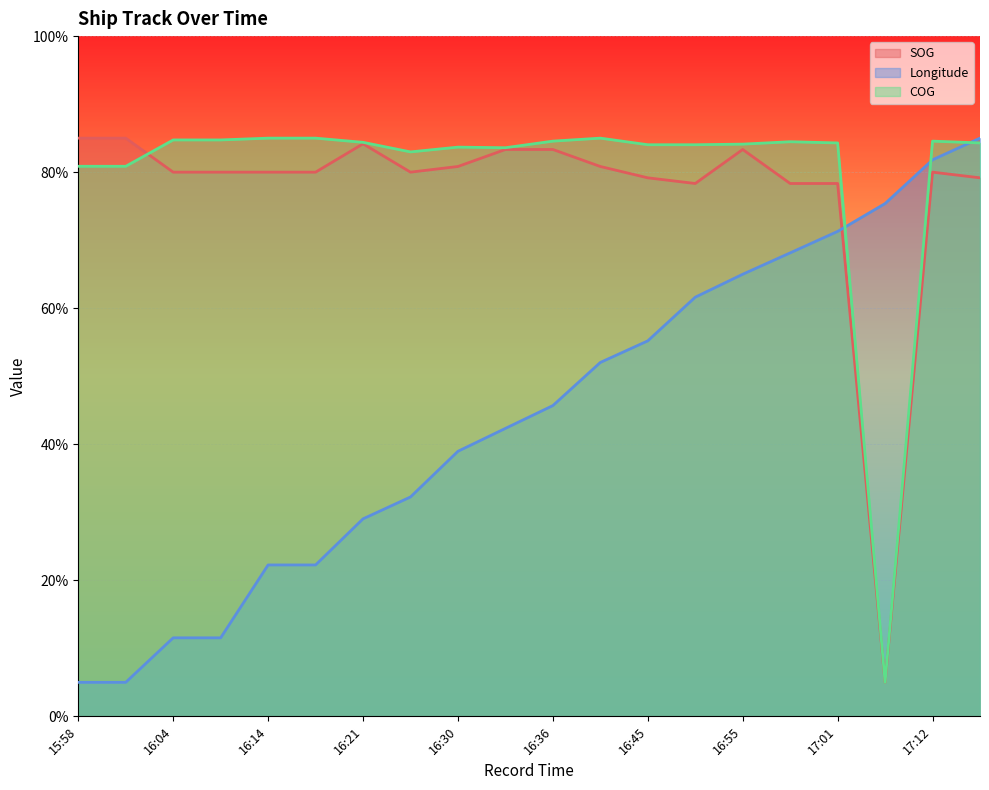

How many intersections are there between COG and SOG?

1